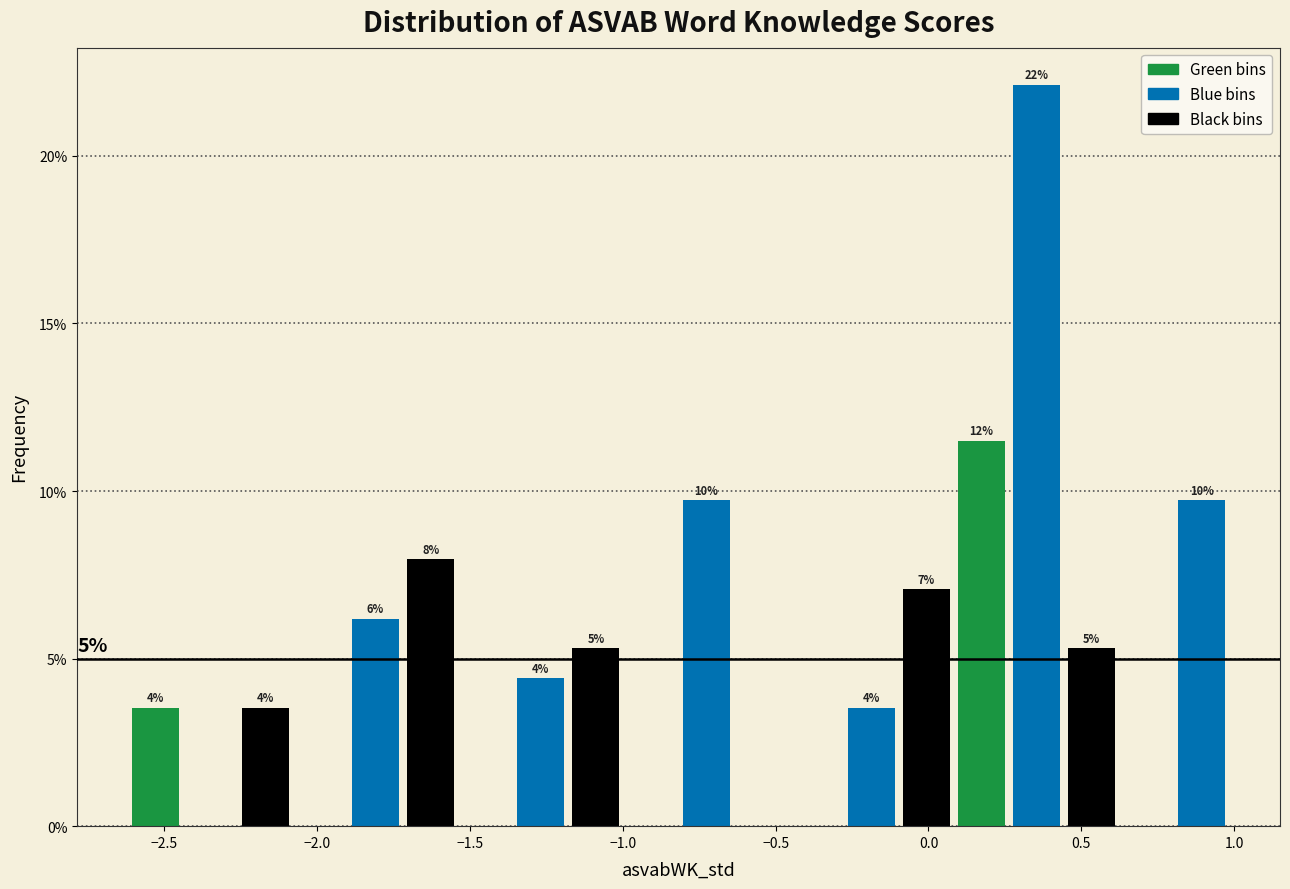

Read against the x-axis, roughly where is the centre of the tallest bar?

0.35